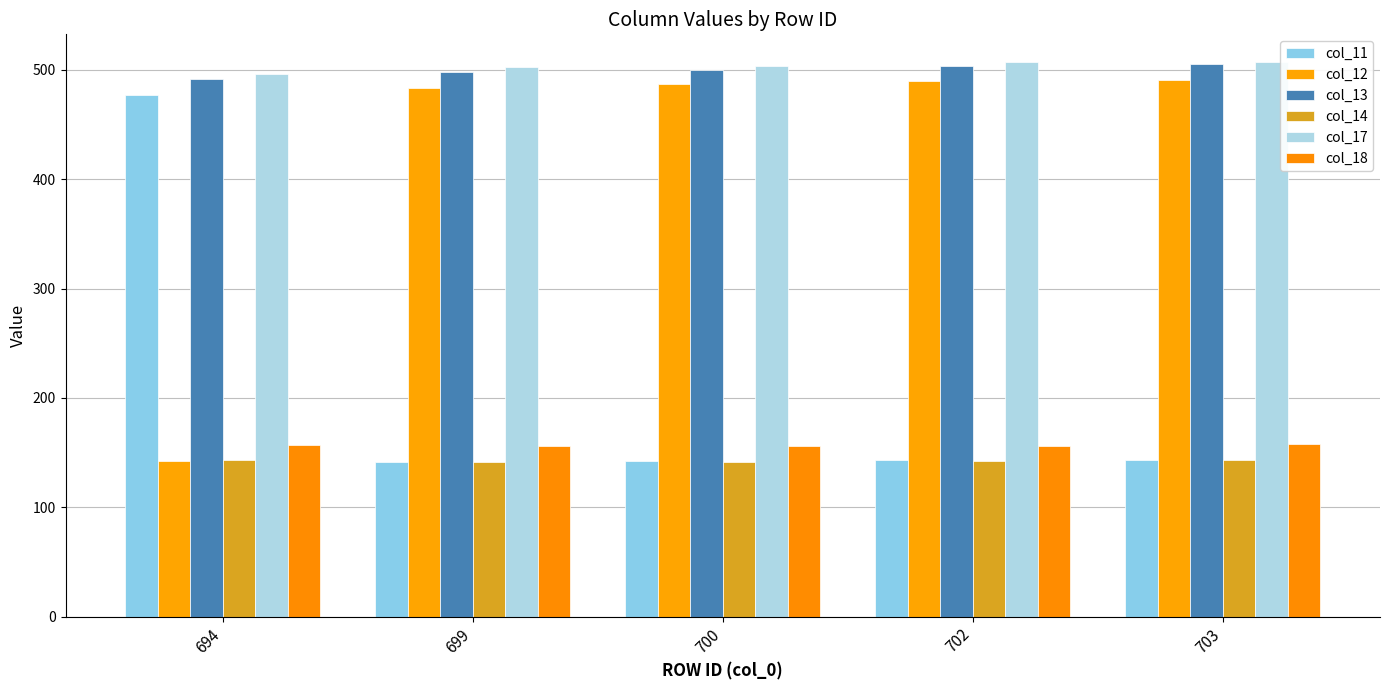

Between 694 and 700, which is larger?

694